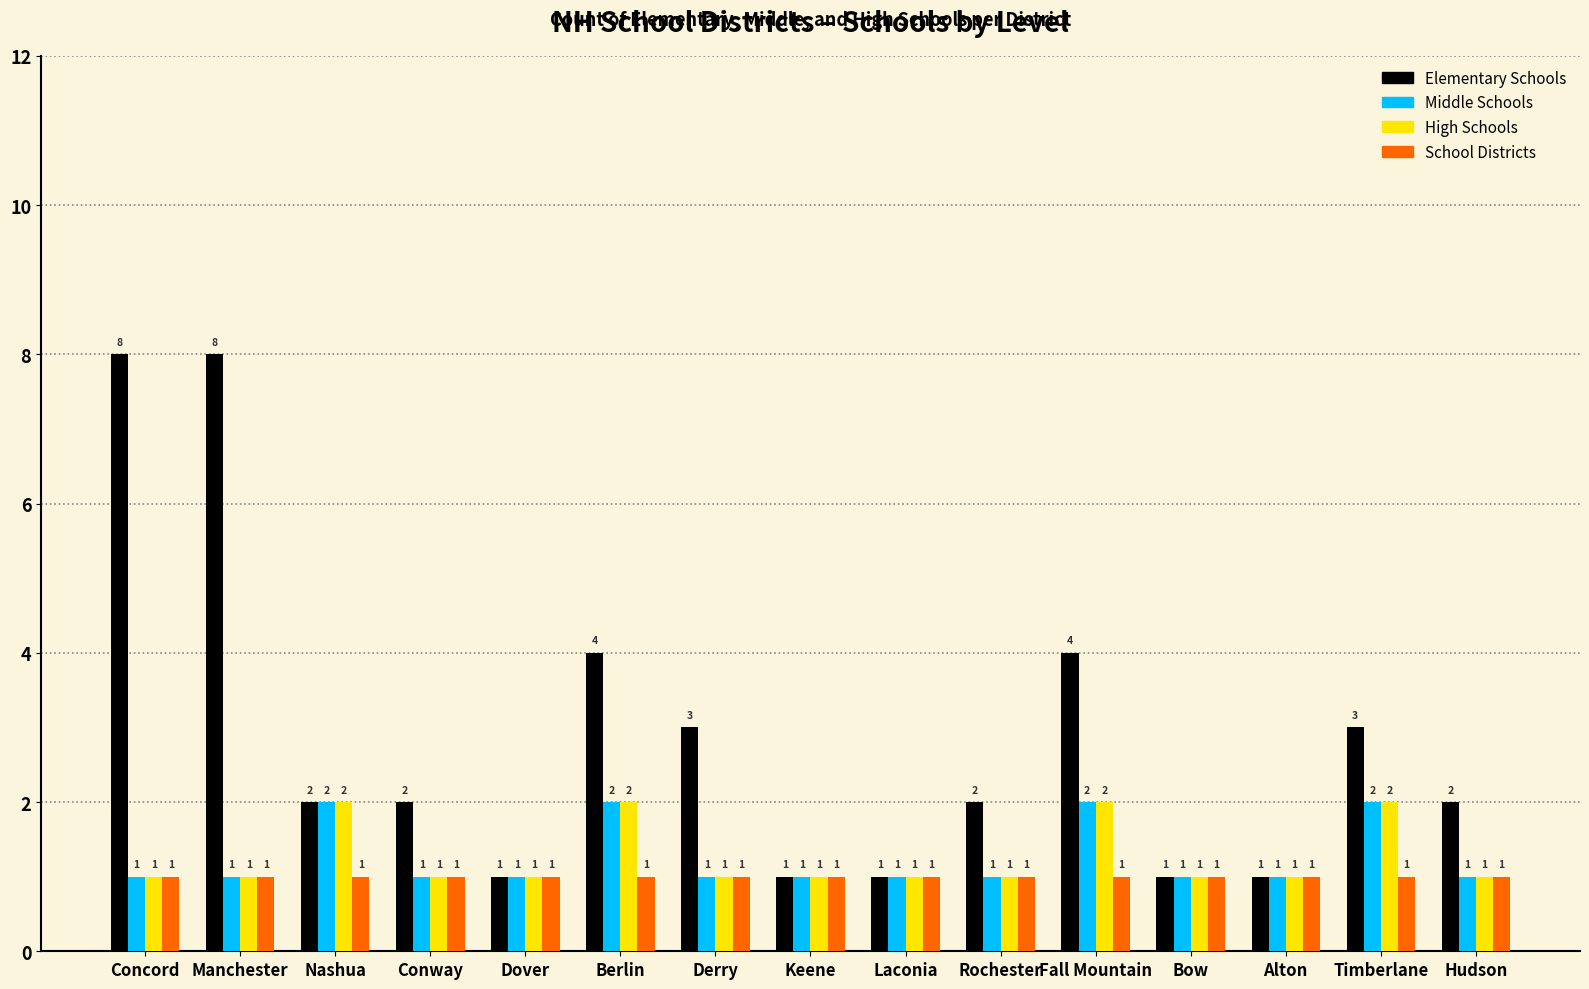

Reading left to right, what are all the values shown in this chart?

Elementary Schools: 8	8	2	2	1	4	3	1	1	2	4	1	1	3	2
Middle Schools: 1	1	2	1	1	2	1	1	1	1	2	1	1	2	1
High Schools: 1	1	2	1	1	2	1	1	1	1	2	1	1	2	1
School Districts: 1	1	1	1	1	1	1	1	1	1	1	1	1	1	1